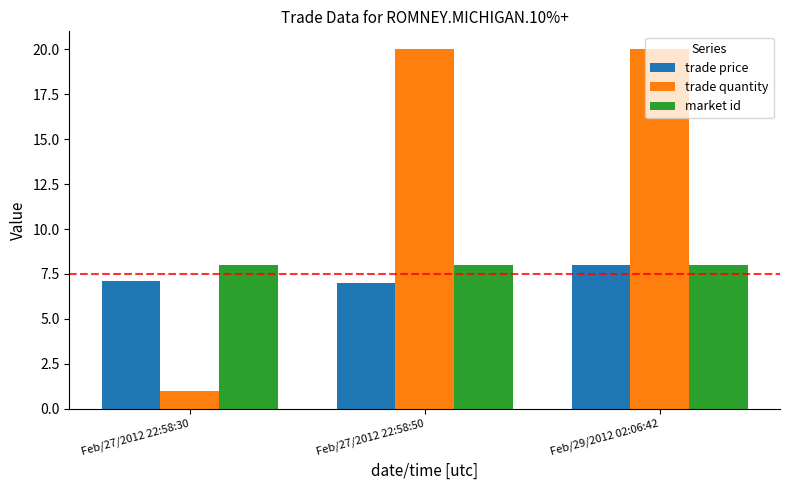

Reading left to right, list all the values displayed in this chart.

trade price: Feb/27/2012 22:58:30=7.1	Feb/27/2012 22:58:50=7.0	Feb/29/2012 02:06:42=8.0
trade quantity: Feb/27/2012 22:58:30=1.0	Feb/27/2012 22:58:50=20.0	Feb/29/2012 02:06:42=20.0
market id: Feb/27/2012 22:58:30=8.0	Feb/27/2012 22:58:50=8.0	Feb/29/2012 02:06:42=8.0